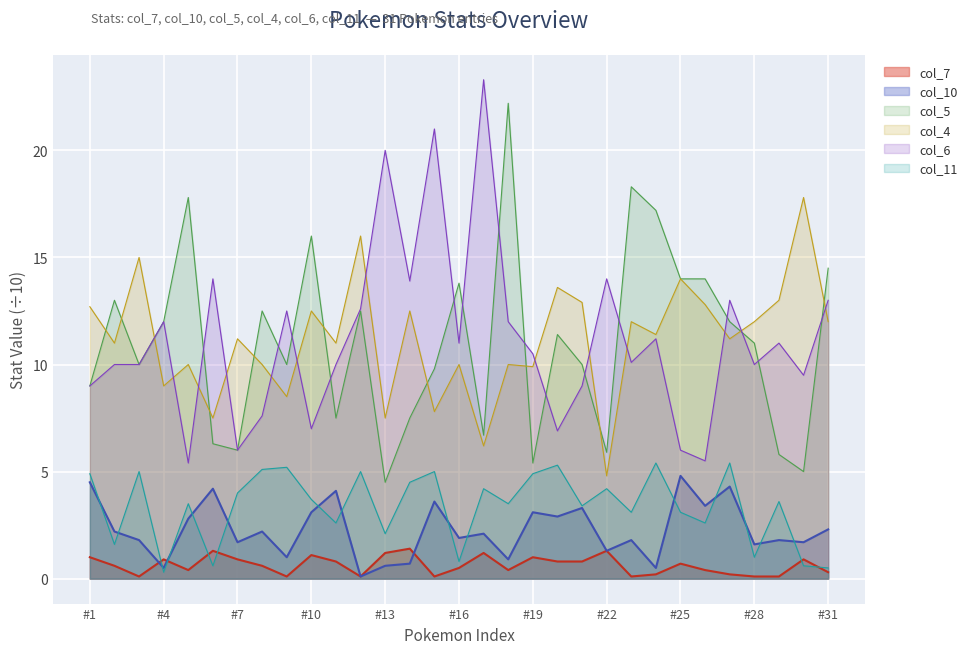

Is it true that col_6 equals 10.6 at #25?

False